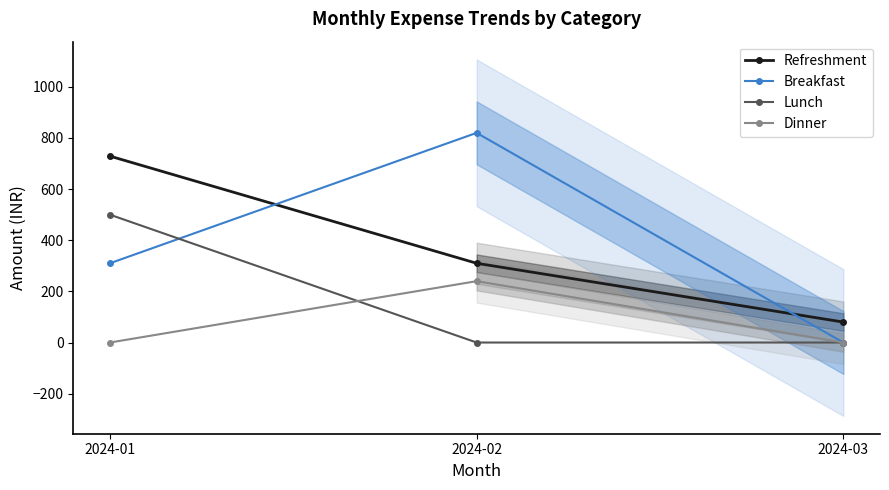

Rank the series by their maximum value, from highest to lowest.

Breakfast, Refreshment, Lunch, Dinner